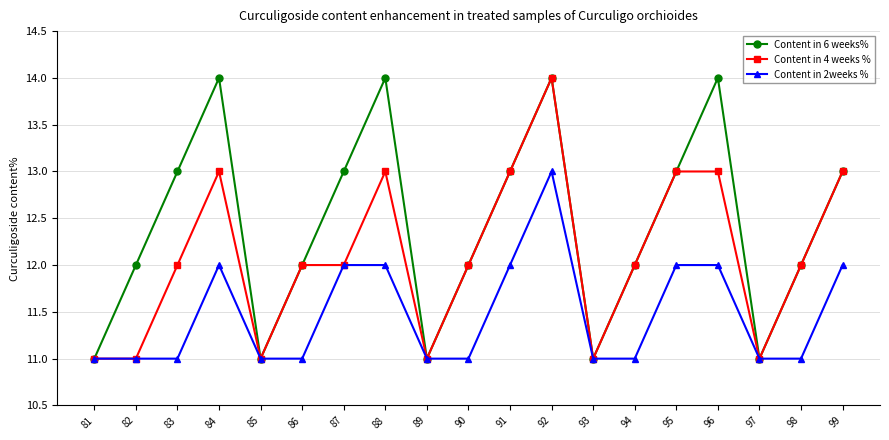

List the series in order of their overall mean, lowest first.

Content in 2weeks %, Content in 4 weeks %, Content in 6 weeks%